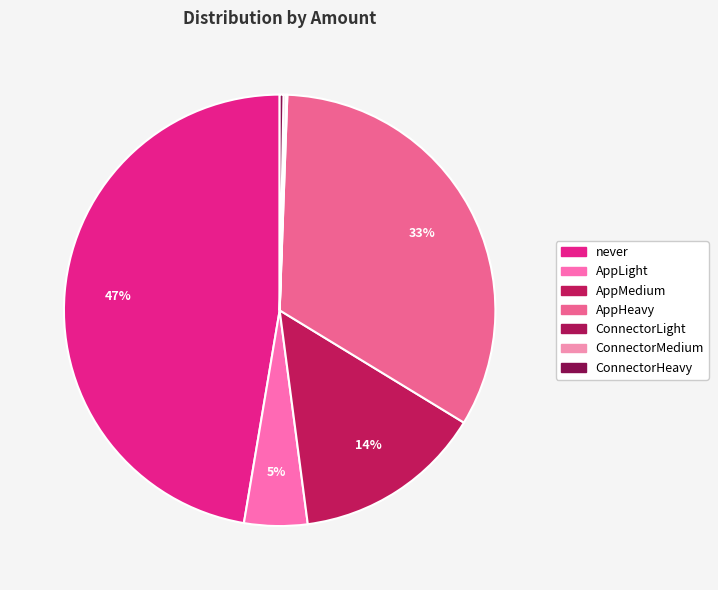

Does ConnectorLight account for over 50% of the chart?

No